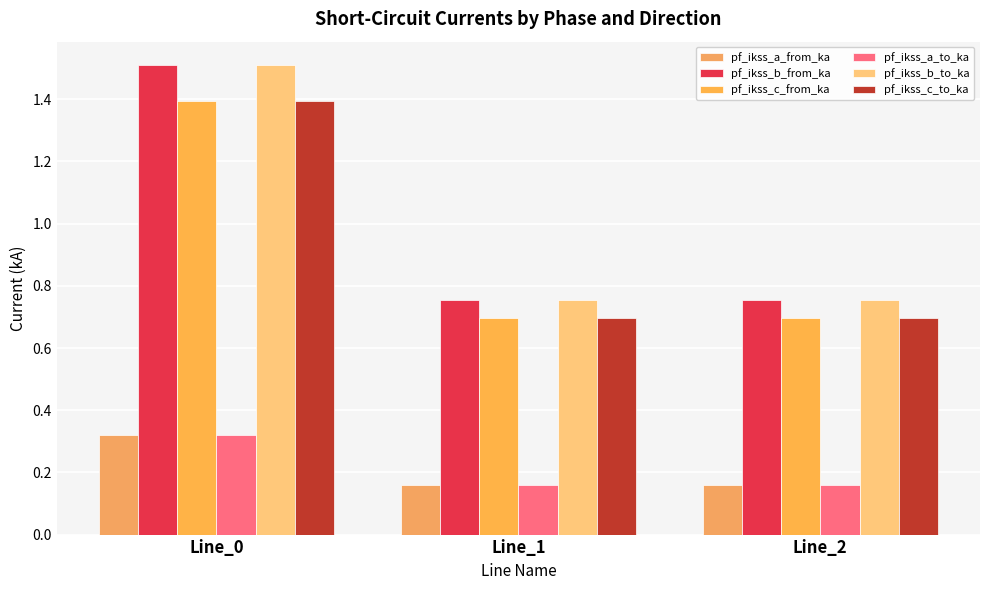

At which label is pf_ikss_a_from_ka closest to 0?

Line_2